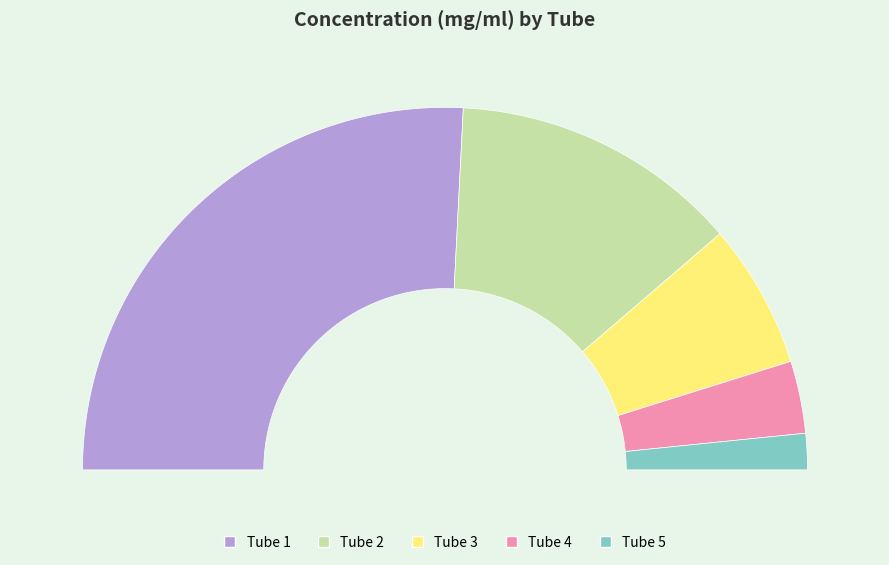

What percentage is the Tube 3 slice, to the nearest percent?

13%